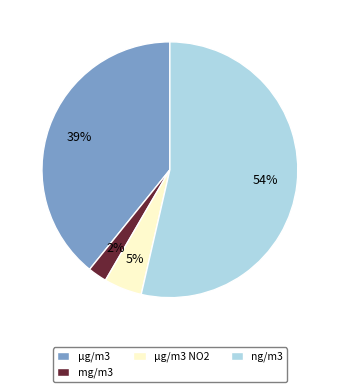

The ng/m3 slice represents 44% of the pie. True or false?

False